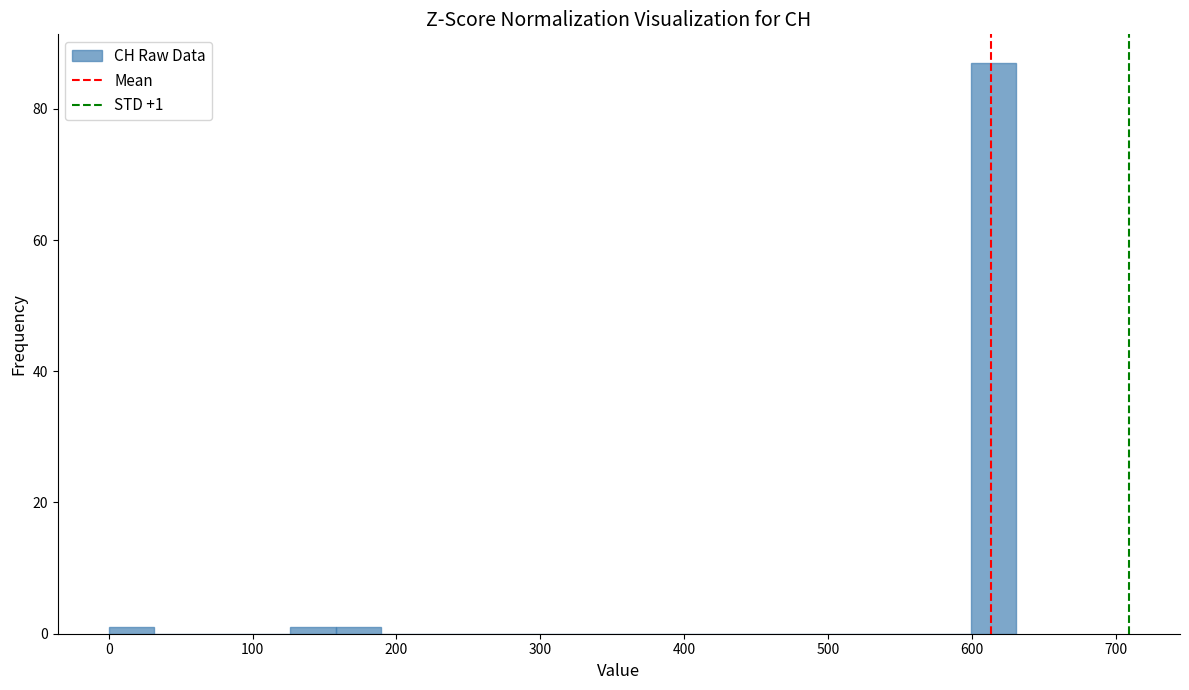

Read against the x-axis, roughly where is the centre of the tallest bar?

620